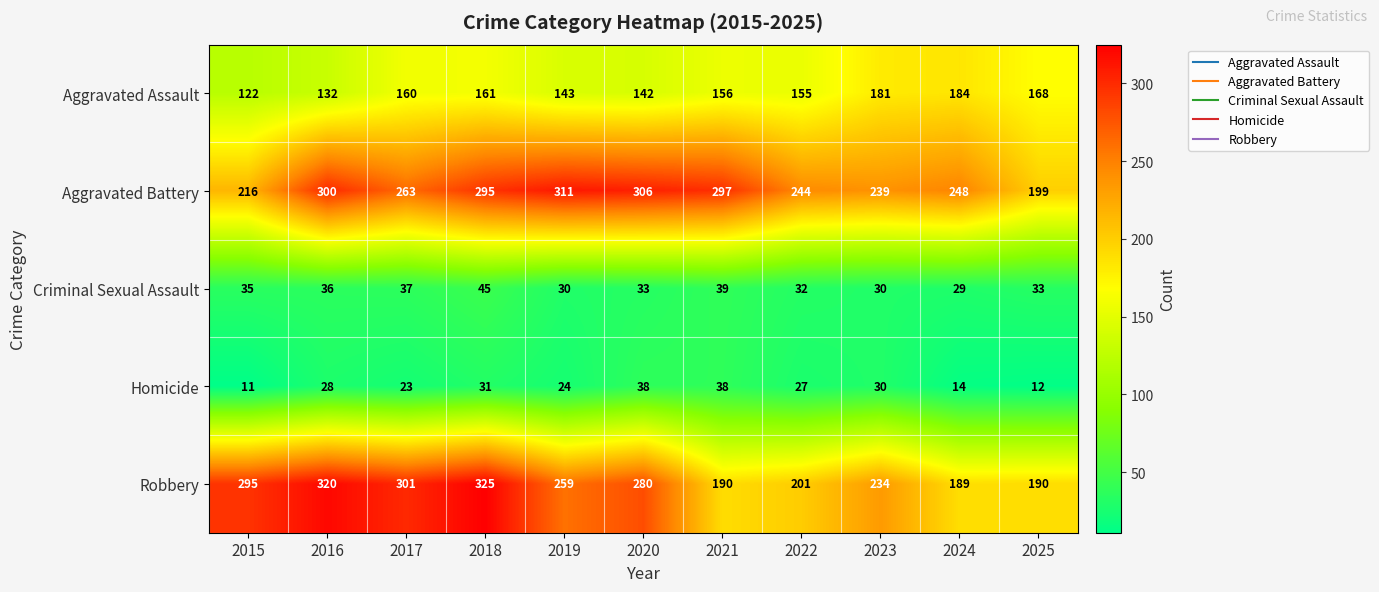

What is the total value across all series at 2023?

714